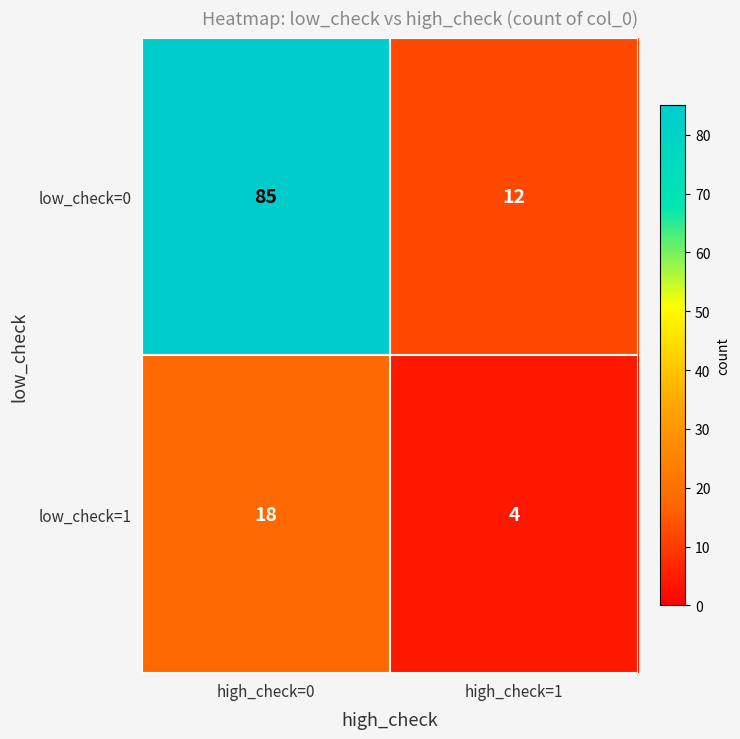

True or false: low_check=1 has a value of 6 at high_check=1.

False